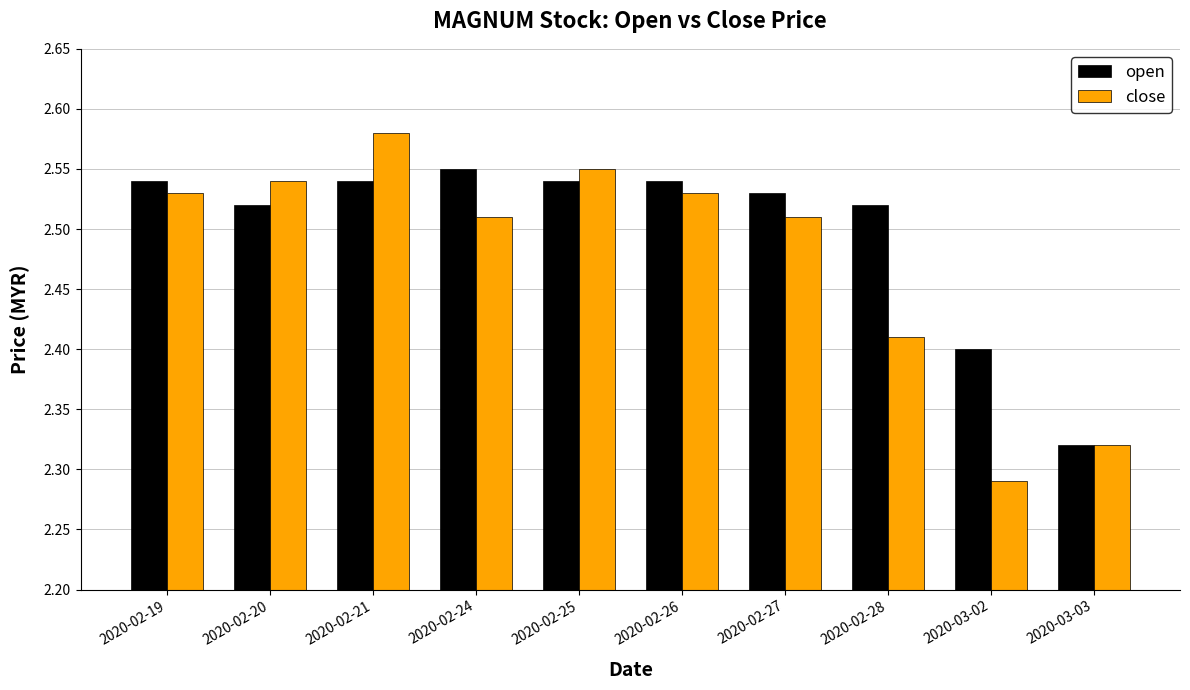

Which series has the widest spread of values?

close